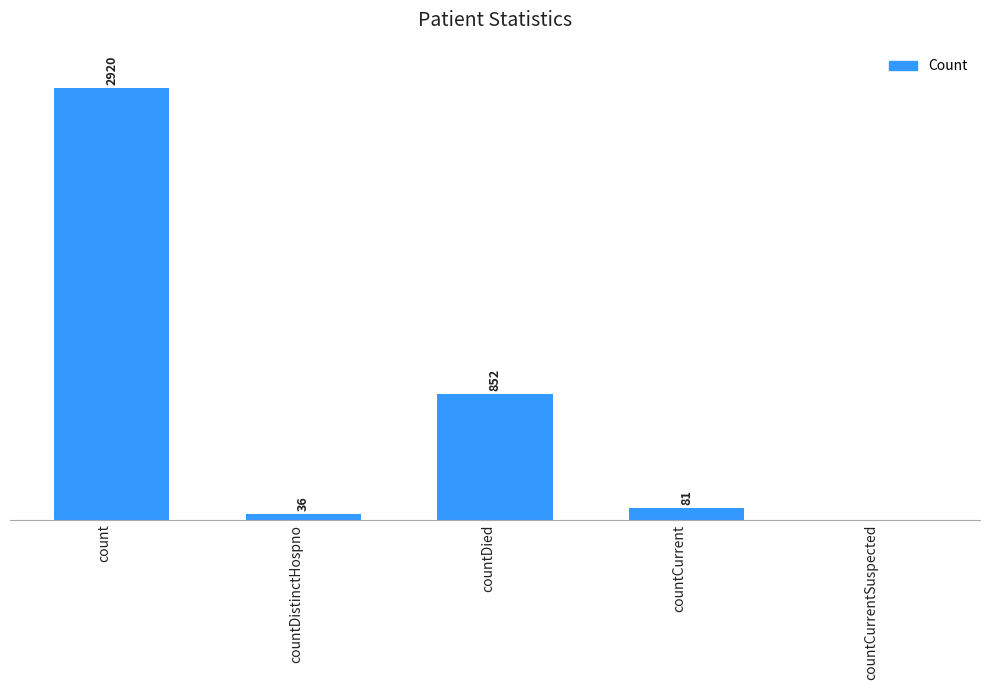

At which label is the value closest to 1460?

countDied